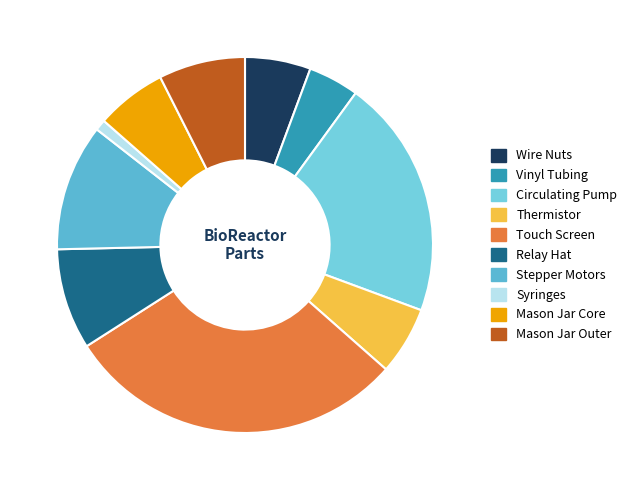

Combined, do Syringes and Stepper Motors account for over 50%?

No